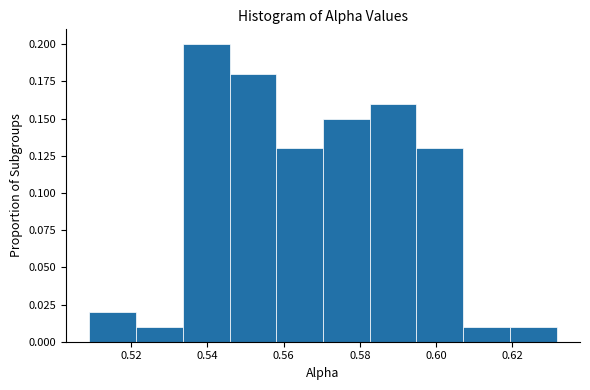

What is the height of the bar covering 0.594 to 0.608 on the x-axis? Neither the bar edges nor the heights are printed on the chart, so give them approximately, as read against the axes.

0.13